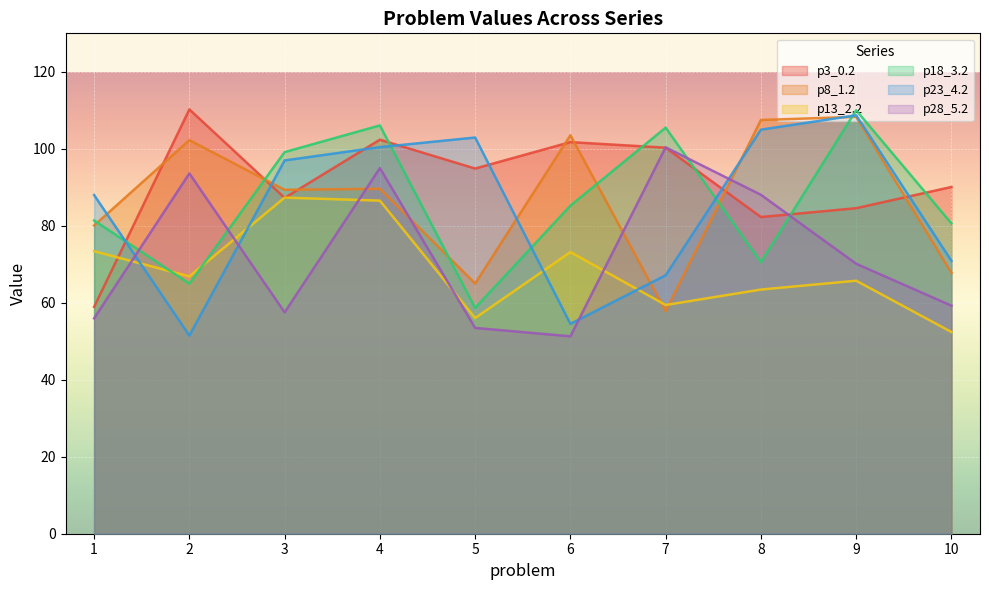

How many interior local peaks does the p28_5.2 series have?

3